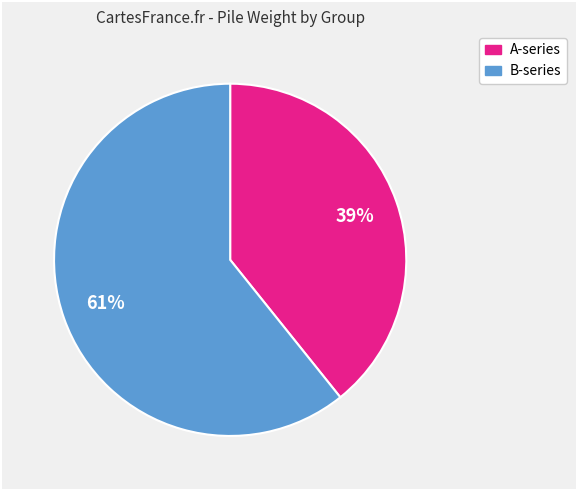

To the nearest percent, what is the average slice percentage?

50%